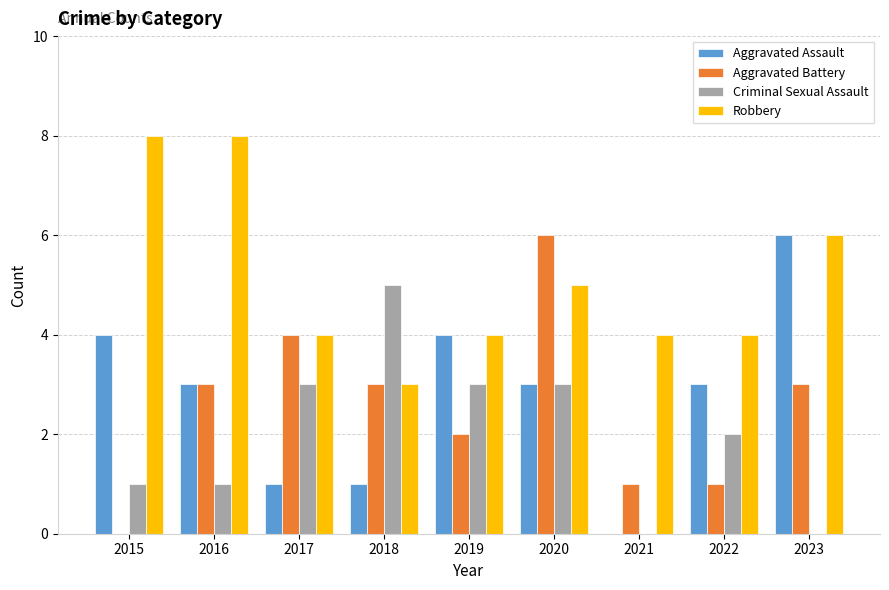

What is the maximum value for Criminal Sexual Assault?

5